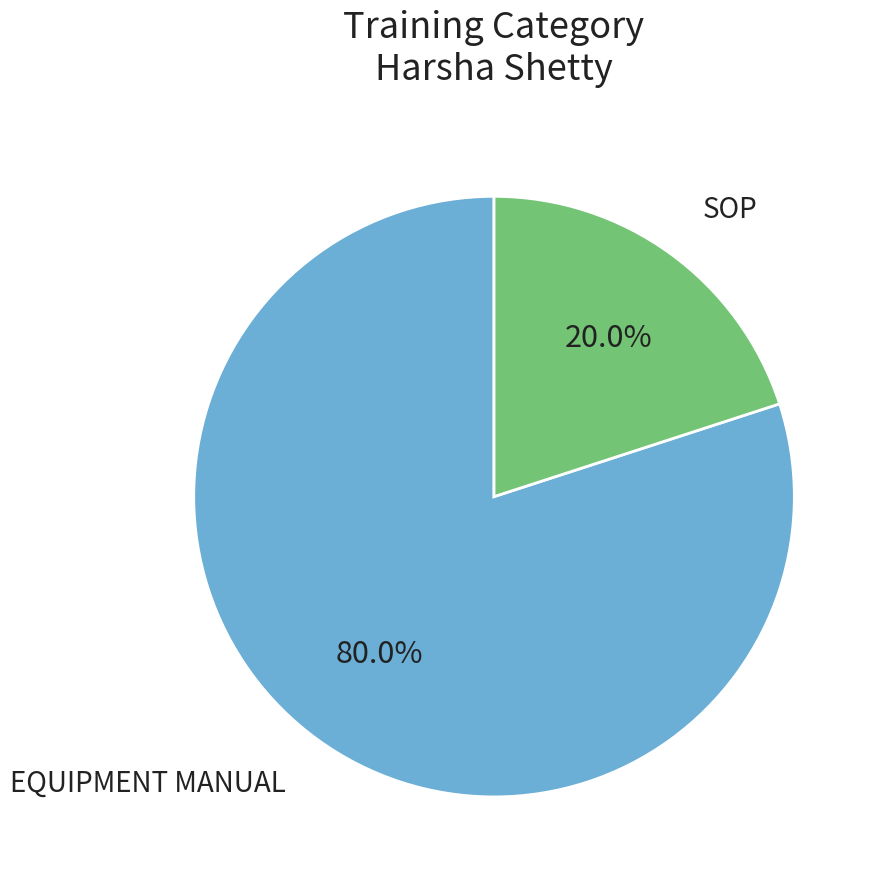

How many slices are in this pie chart?

2